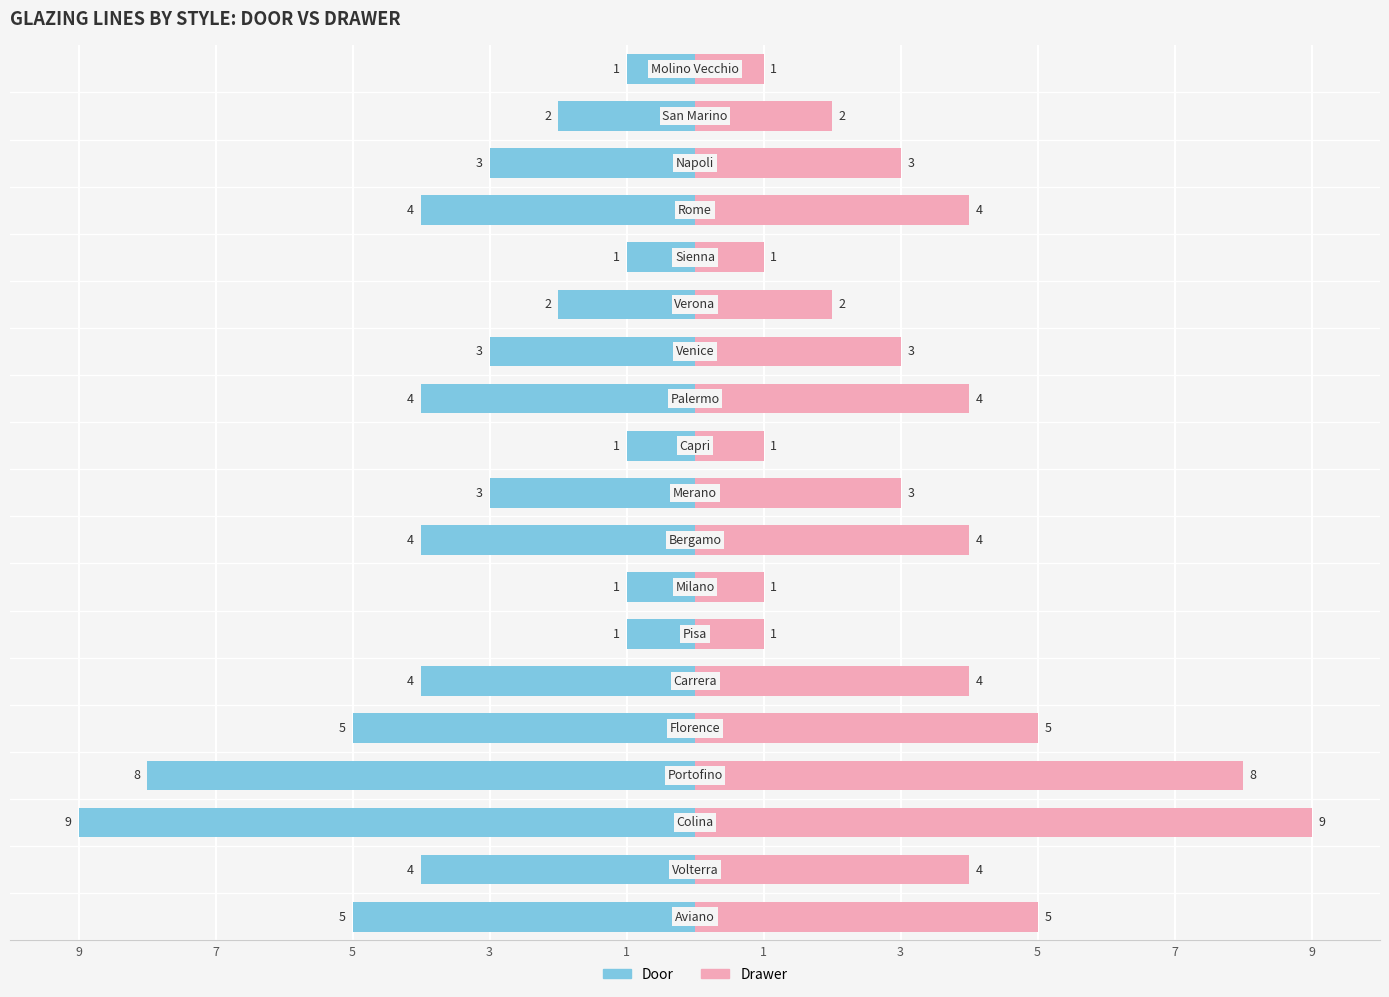

What is the difference between the maximum and minimum values in the Drawer series?

8